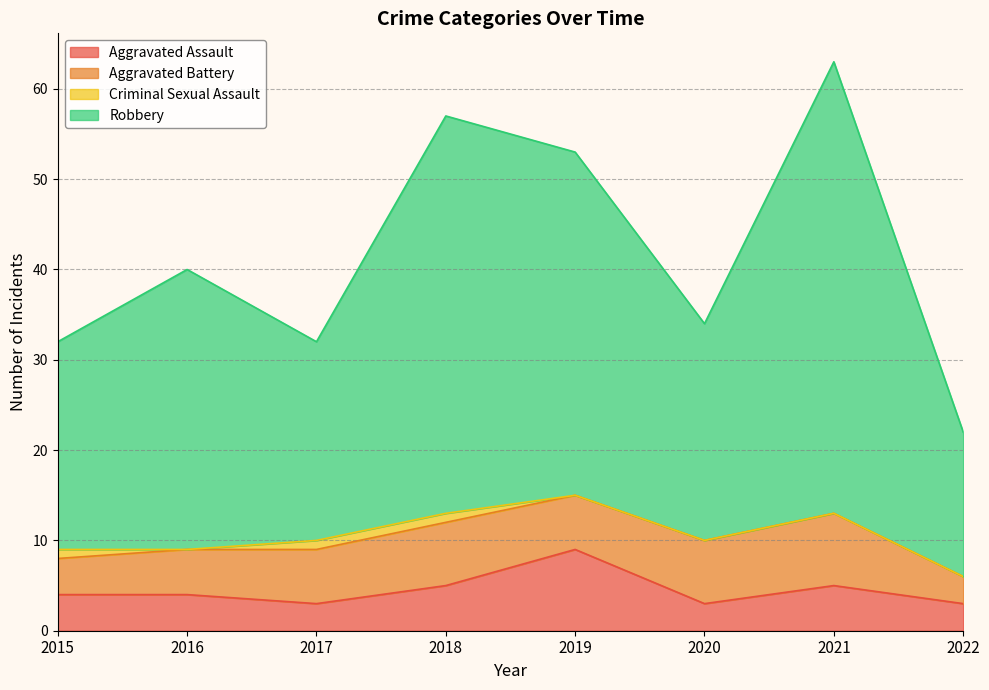

What value does the Aggravated Assault series have at 2019?

9